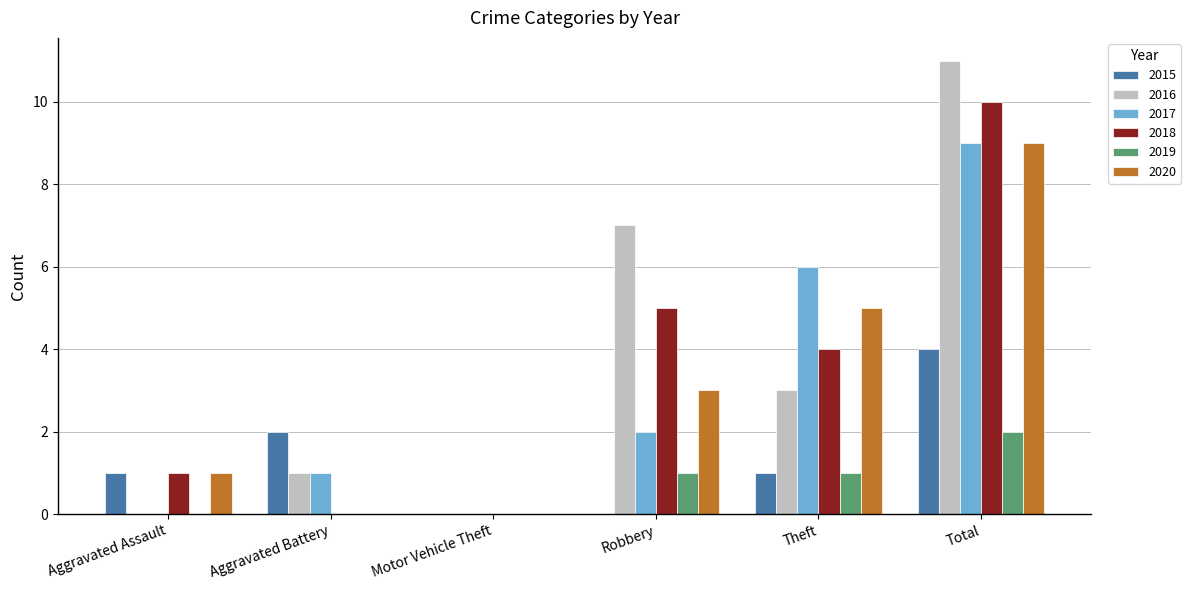

What is the sum of the 2018 values at Aggravated Assault and Total?

11